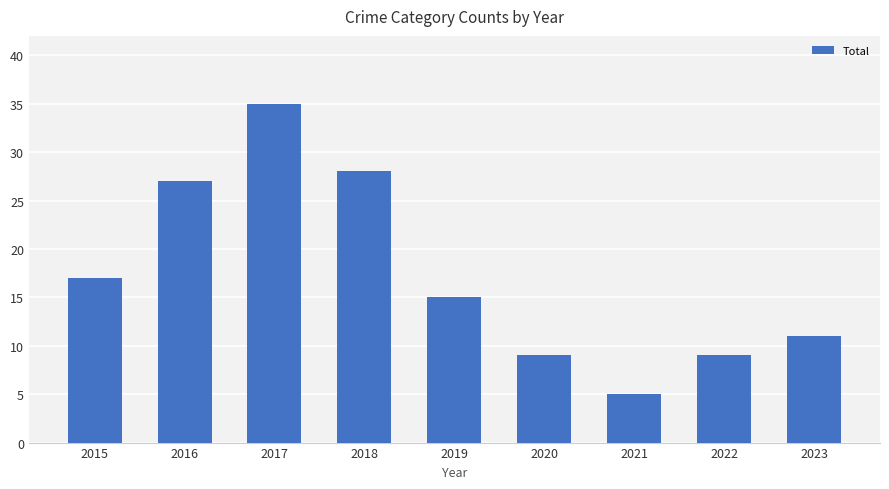

The chart shows a value of 5 at 2021. True or false?

True